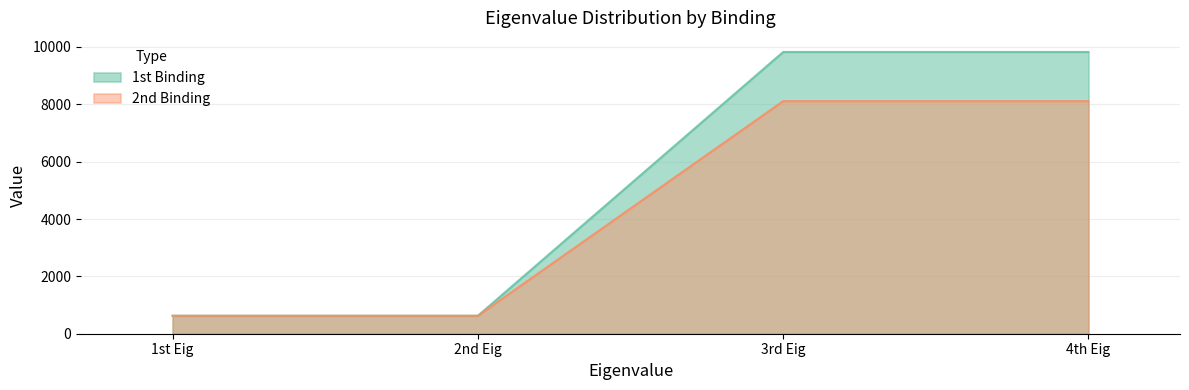

What is the difference between the maximum and minimum values in the 2nd Binding series?

7486.4